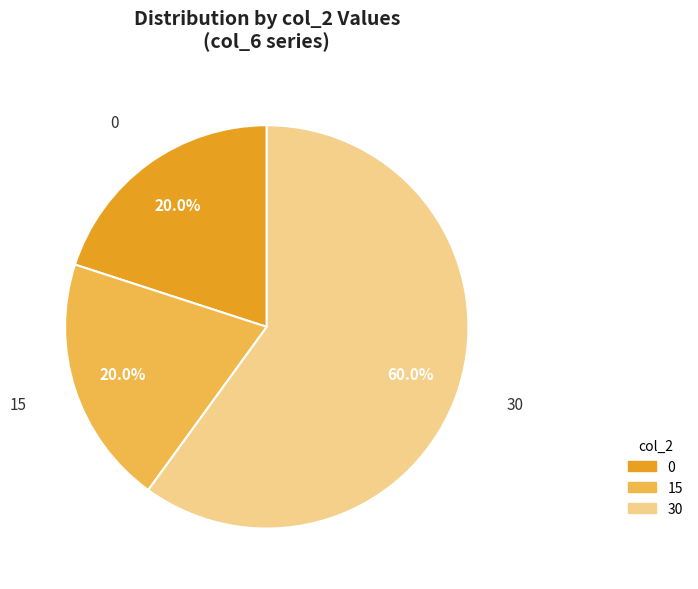

To the nearest percent, what is the average slice percentage?

33%